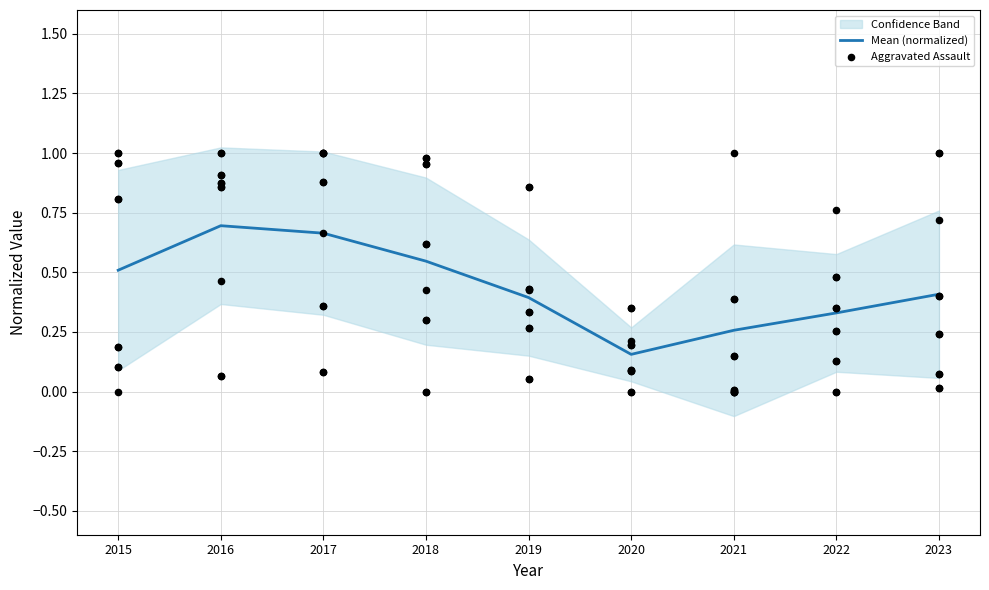

Which series reaches the maximum Y coordinate?

Aggravated Assault